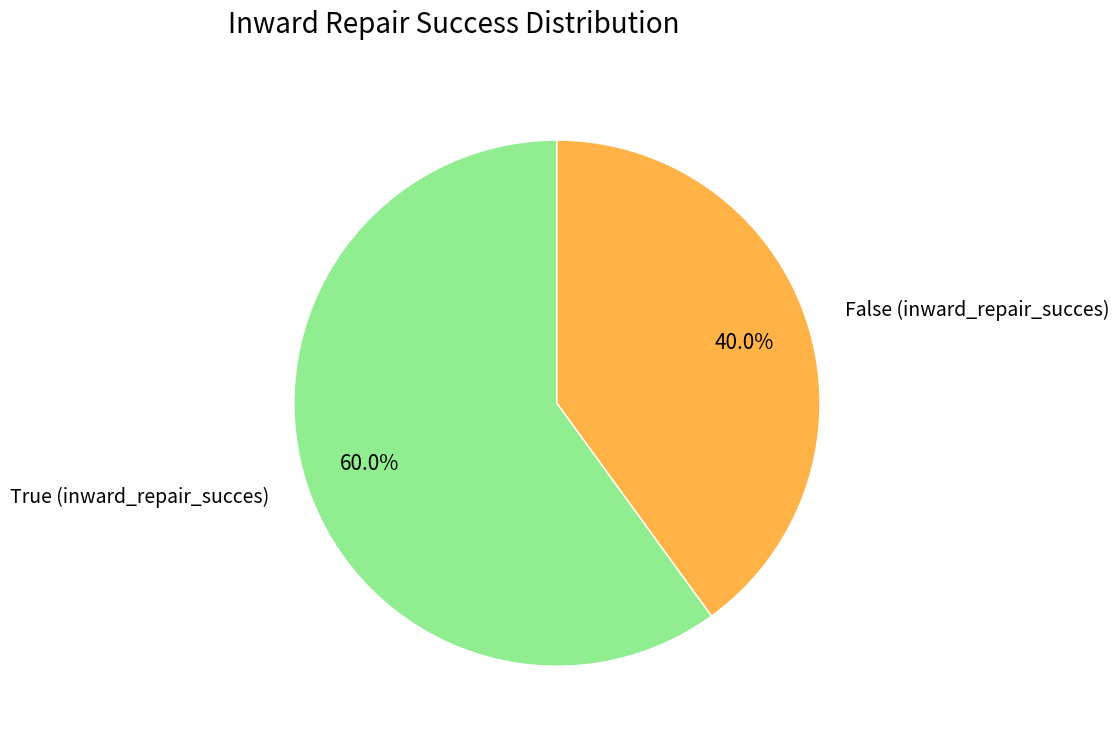

Is there any slice that represents more than half of the pie?

Yes